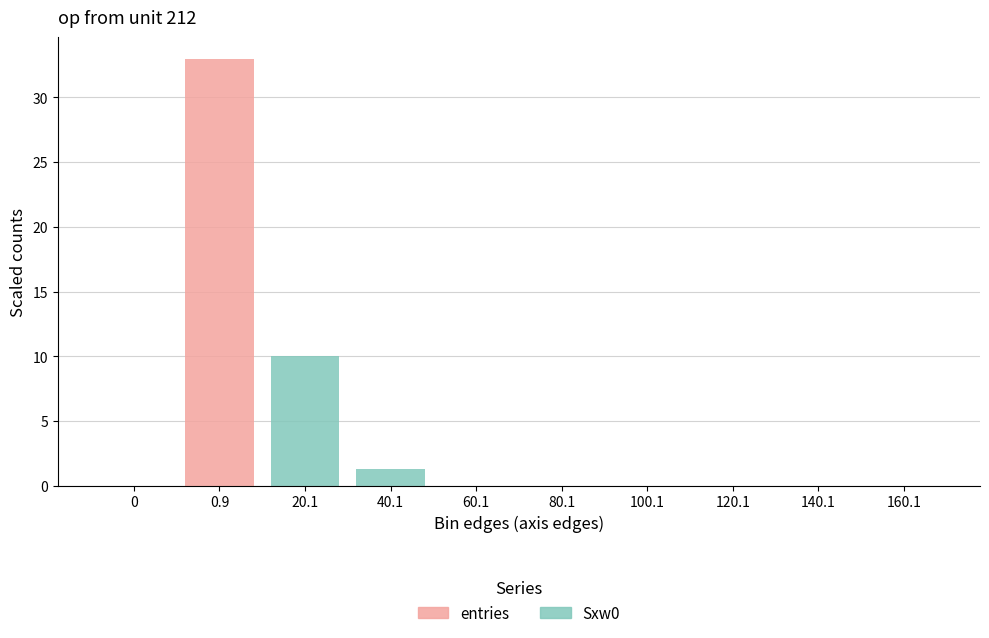

At which label is entries closest to 16?

20.1